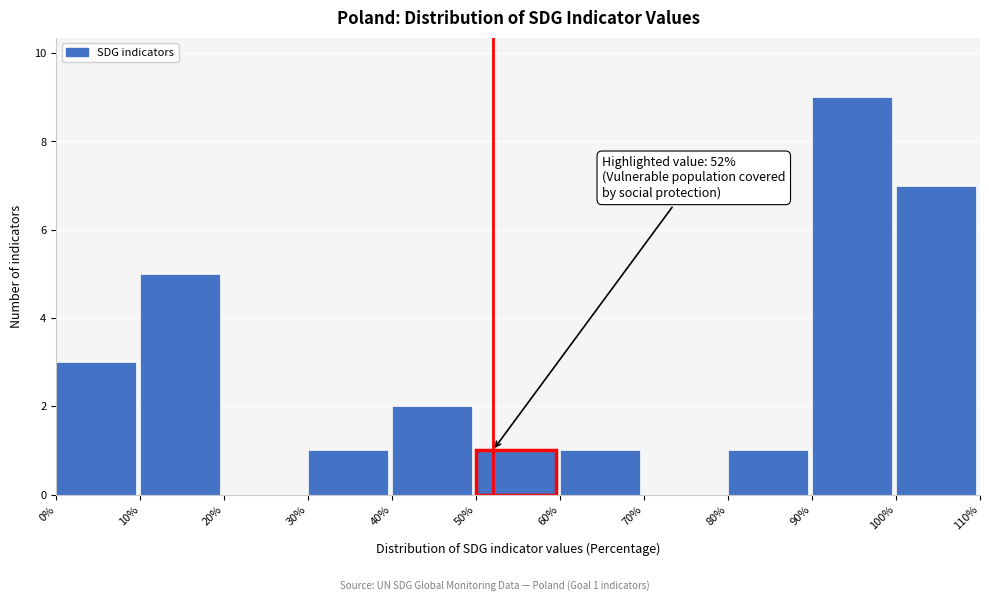

Over which range of the x-axis is the bar tallest?

90% to 100%